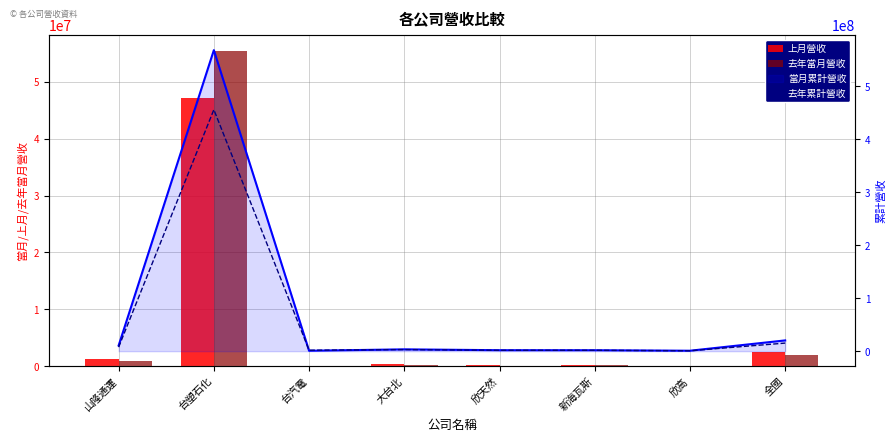

Which category has the highest value across all series?

台塑石化